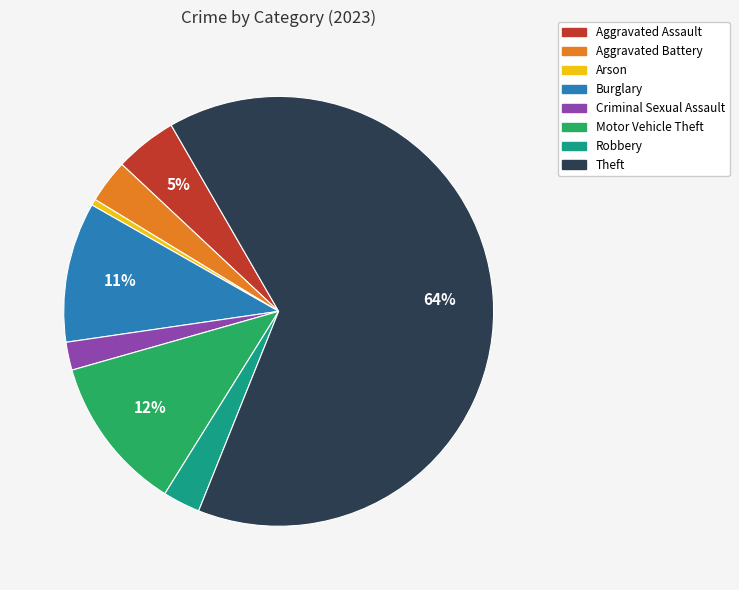

What percentage is the Aggravated Battery slice, to the nearest percent?

3%